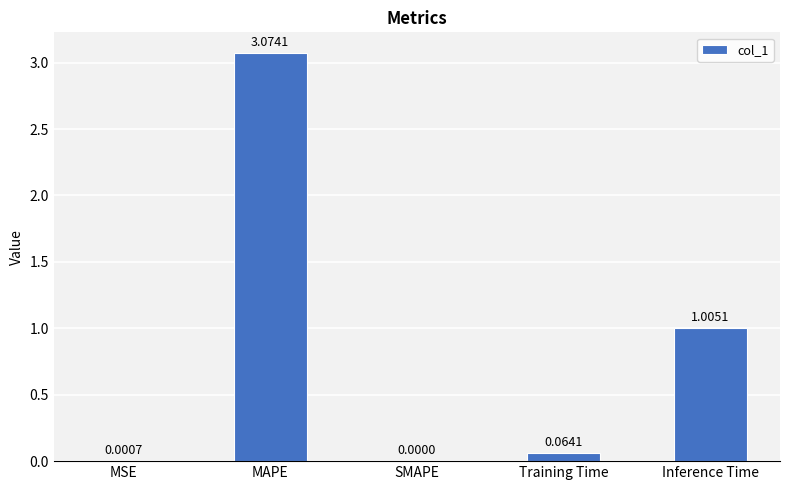

What is the sum of all values?

4.1